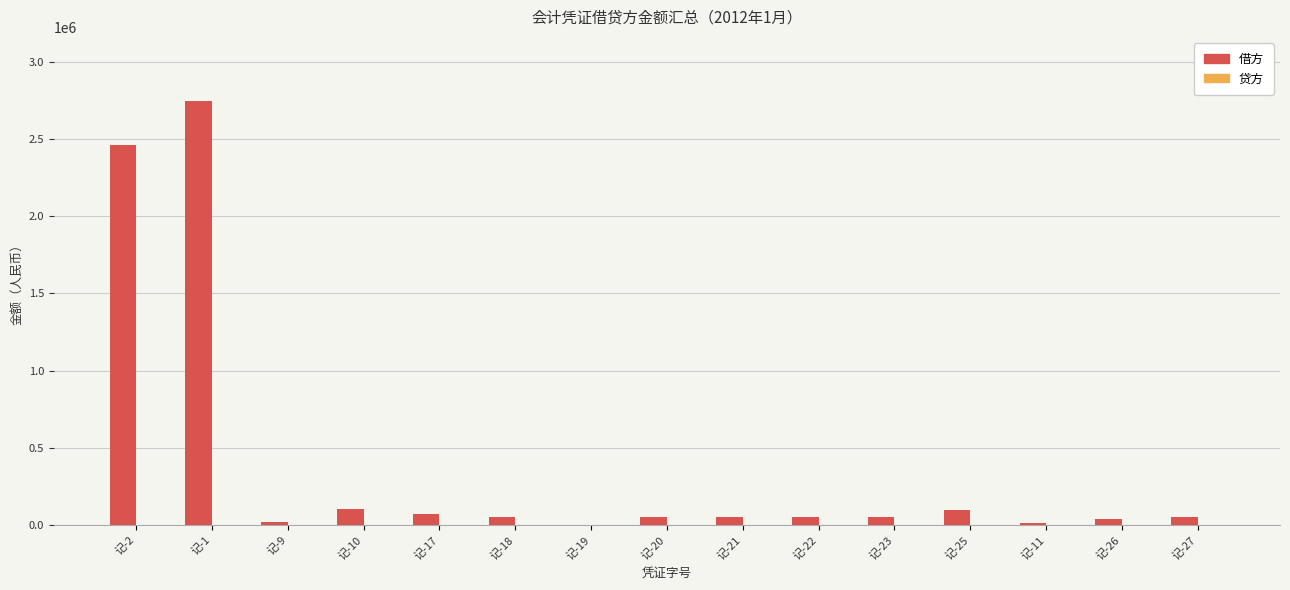

At which label is the value closest to 1375543?

记-2